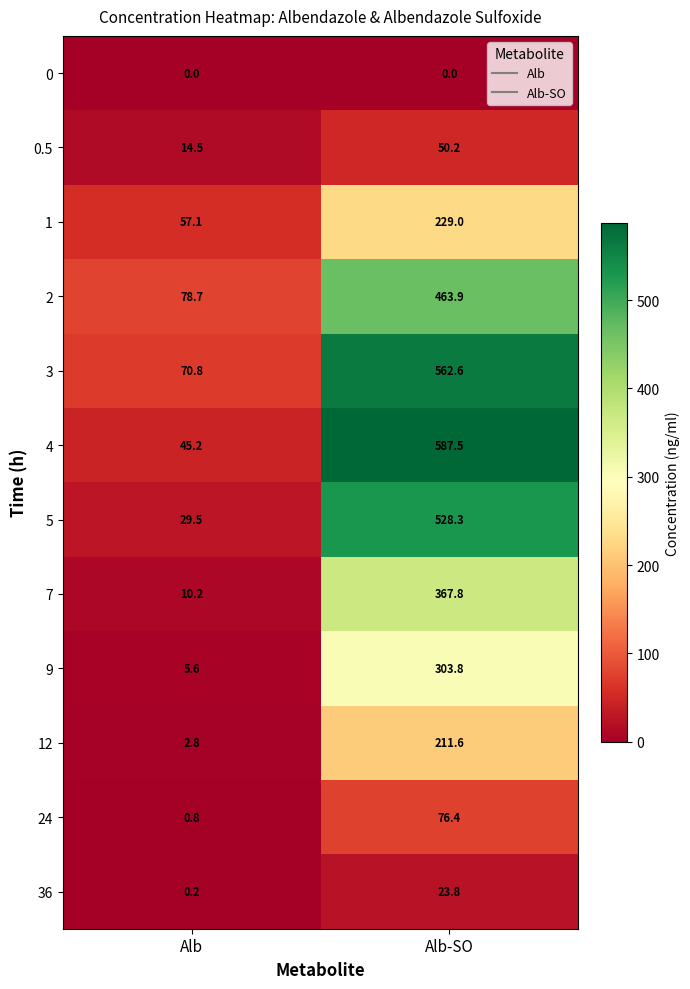

What is the highest value of the 2 series?

463.9